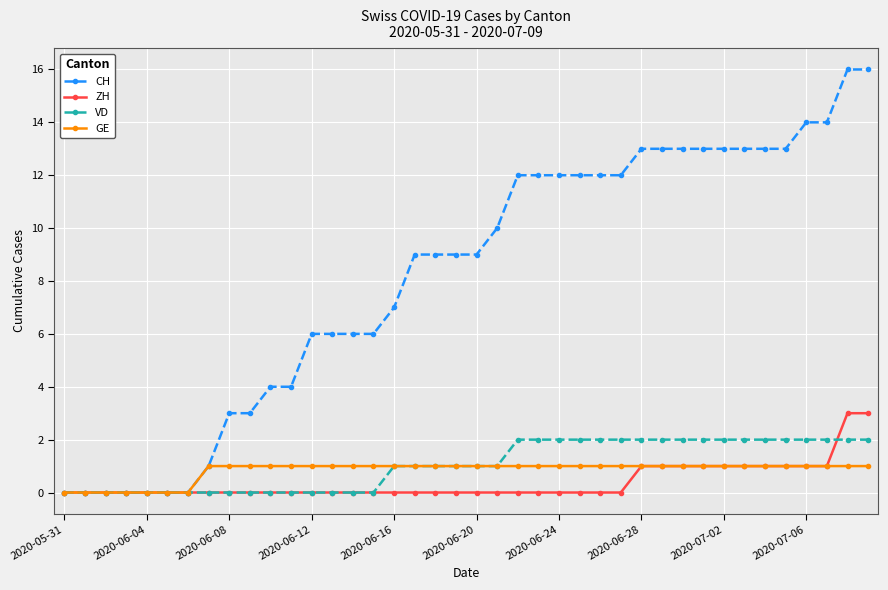

What is the value of the ZH point at the 38th from the left?

1